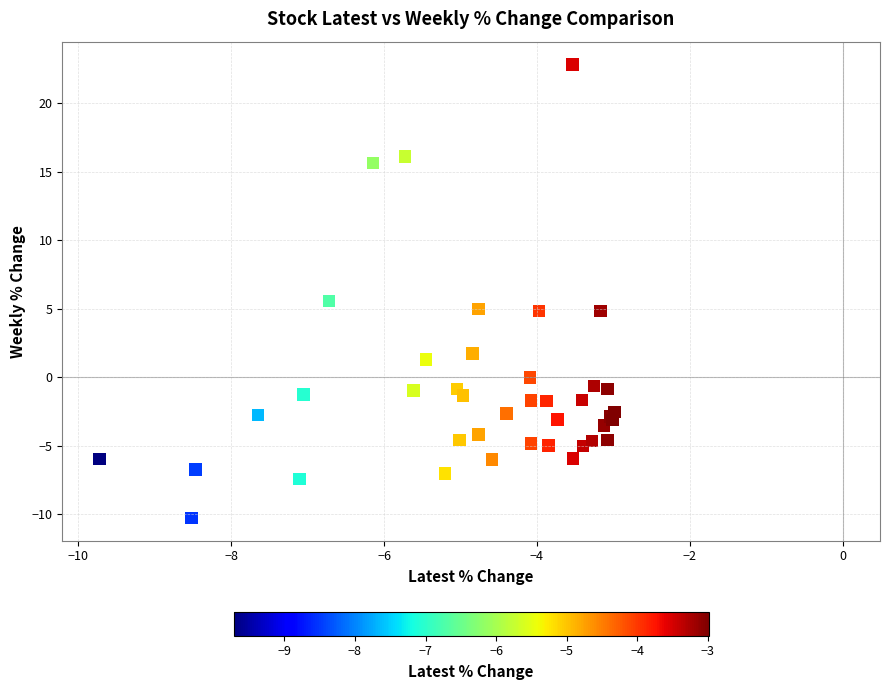

What Y value in the scatter plot is closest to 6?

5.6